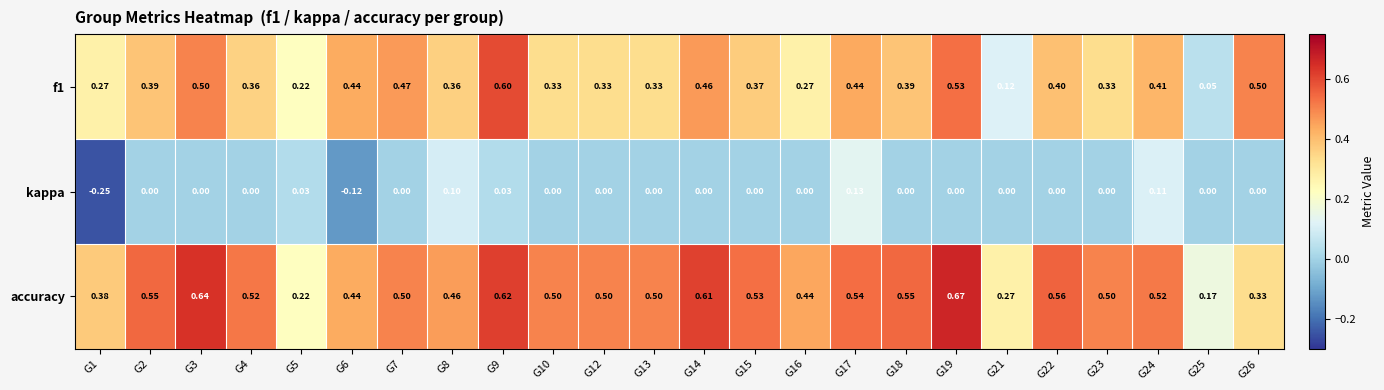

Which series has the largest total across all categories?

accuracy